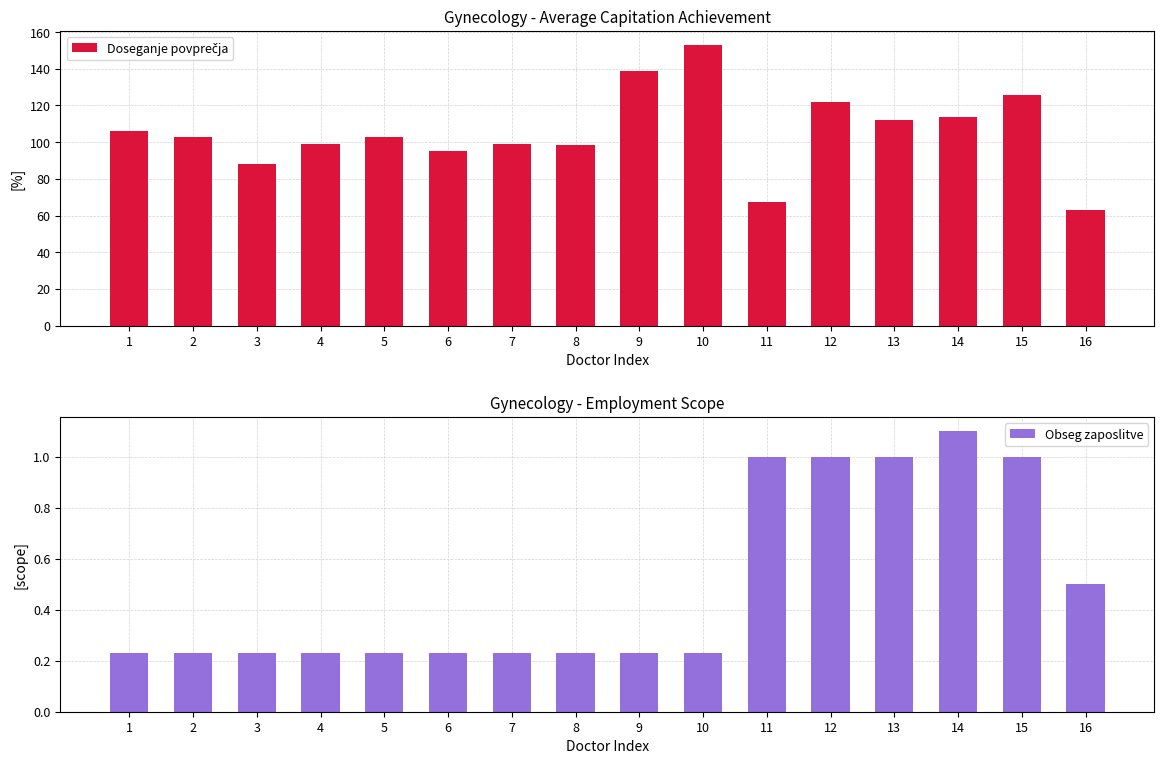

Which series changed the most between 8 and 10?

Doseganje povprečja